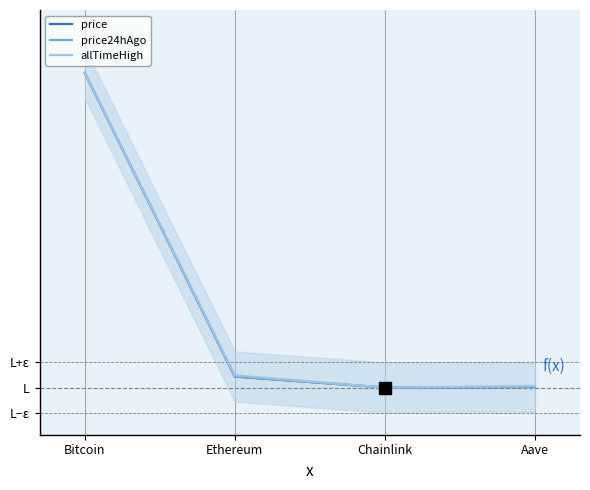

Between Chainlink and Aave, which is larger?

Aave